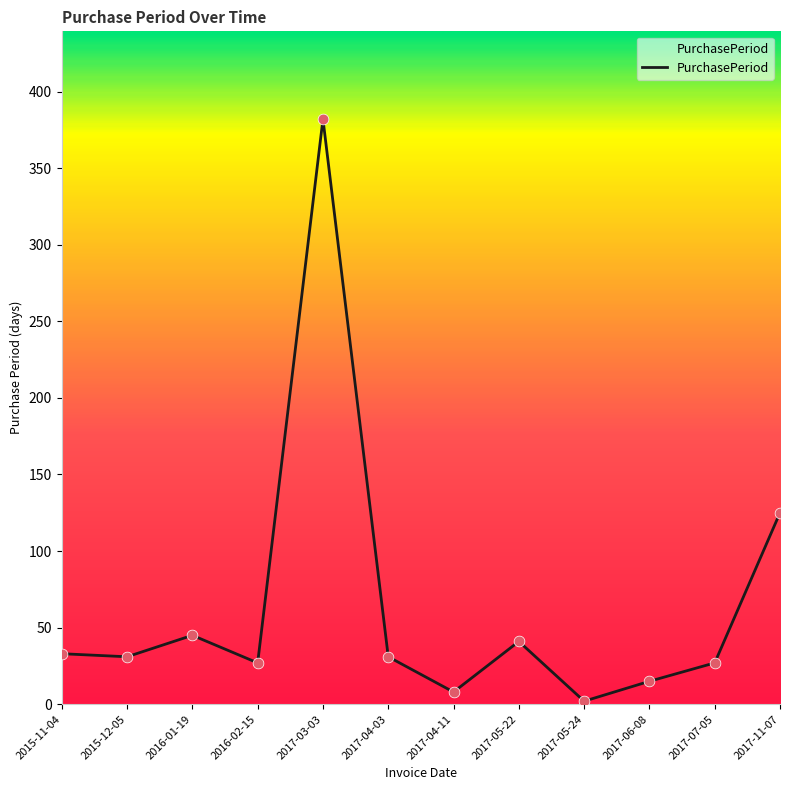

Approximately how many times larger is the value at 2017-07-05 compared to 2017-03-03?

0.1